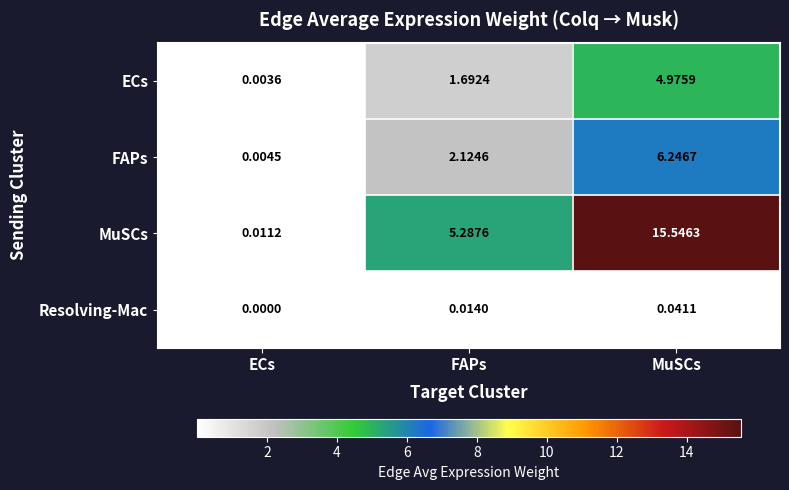

Between FAPs and MuSCs, which series saw the biggest shift?

MuSCs